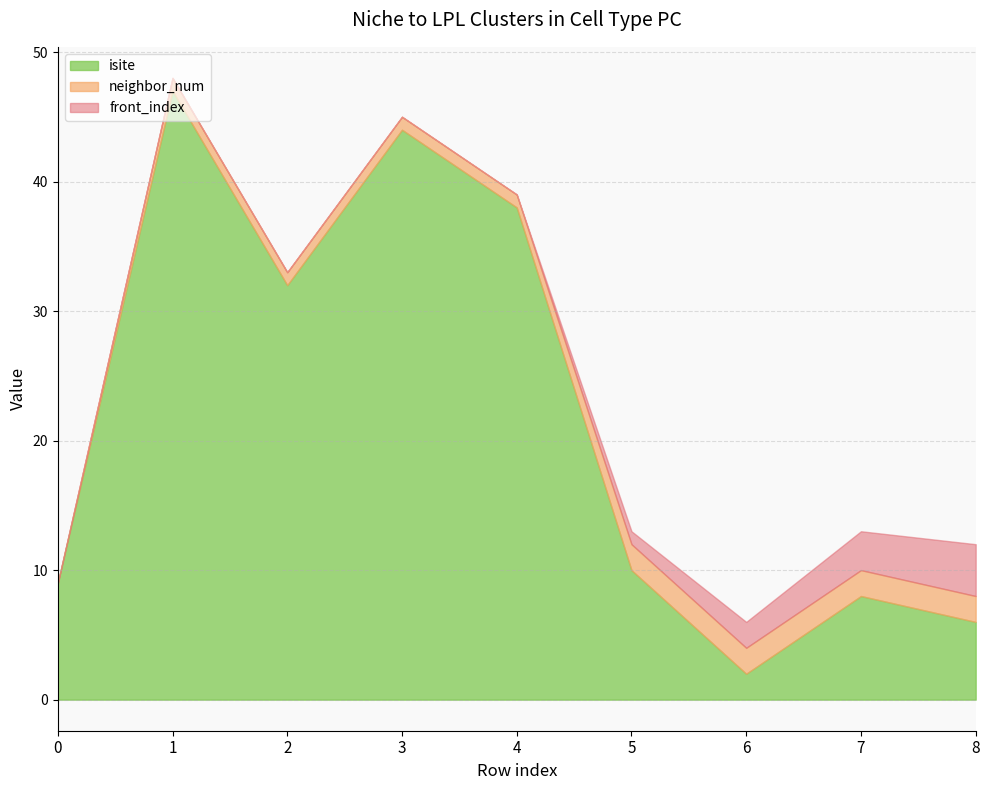

Which series has the largest total across all categories?

isite